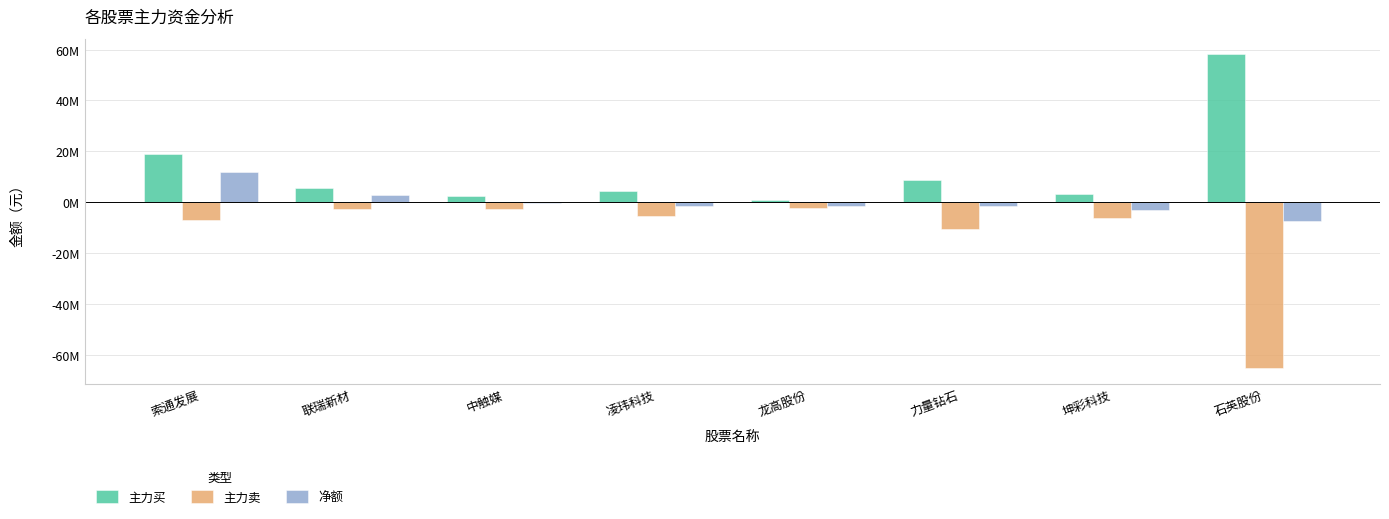

Are the bars grouped side by side (vs. stacked)?

Yes